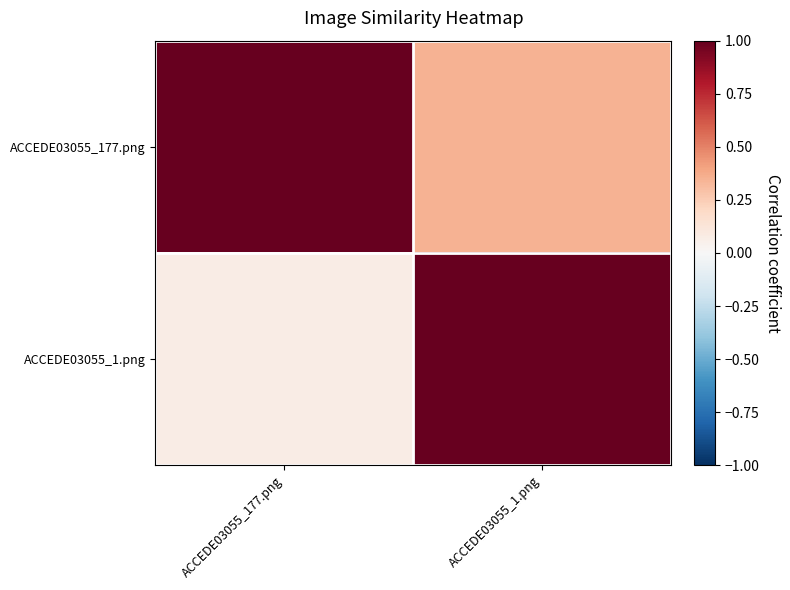

Reading left to right, transcribe all the data shown in this chart.

ACCEDE03055_177.png: ACCEDE03055_177.png=1.0	ACCEDE03055_1.png=0.4
ACCEDE03055_1.png: ACCEDE03055_177.png=0.1	ACCEDE03055_1.png=1.0